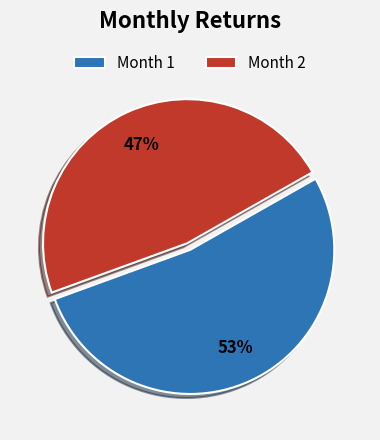

What percentage is the Month 2 slice, to the nearest percent?

47%